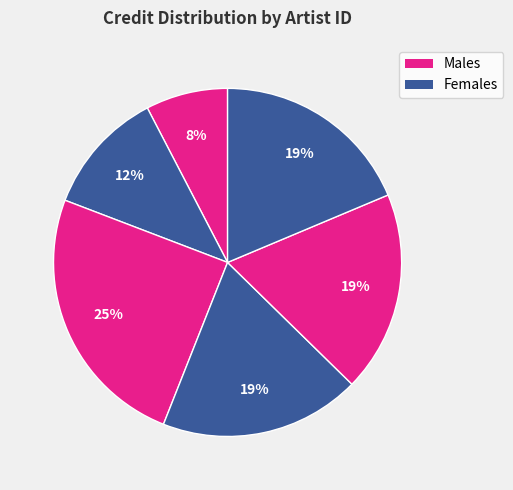

To the nearest percent, what is the average slice percentage?

17%